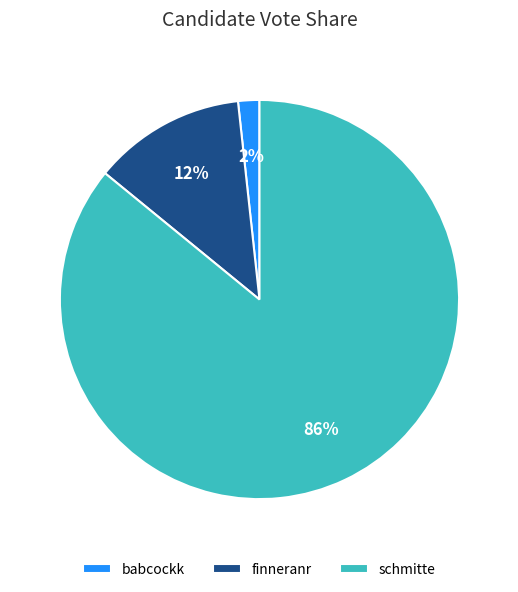

True or false: babcockk accounts for 2% of the total.

True